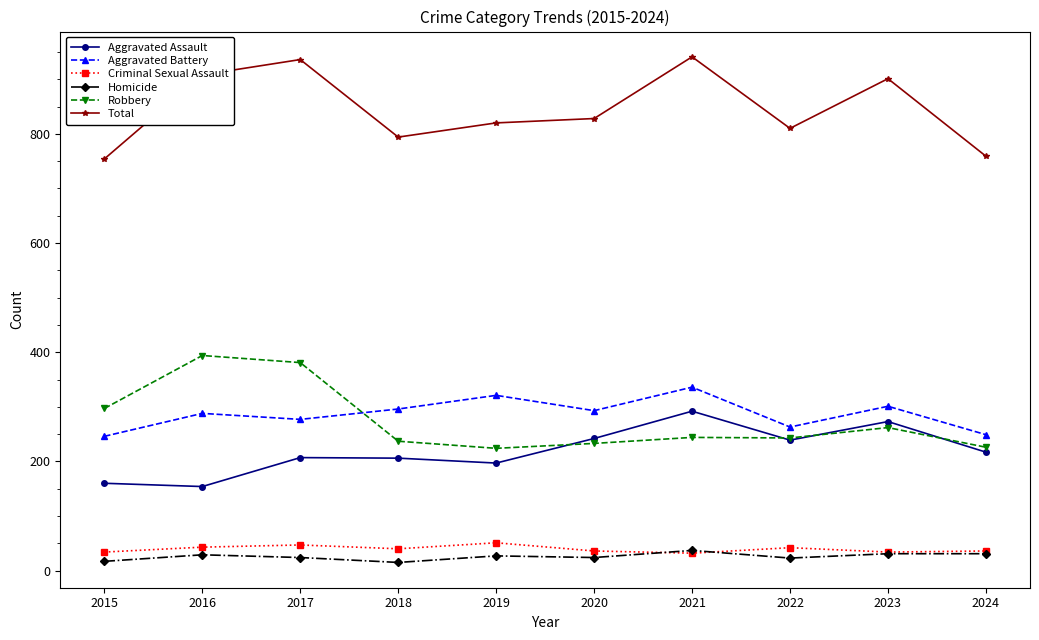

What are all the series names shown in the legend?

Aggravated Assault, Aggravated Battery, Criminal Sexual Assault, Homicide, Robbery, Total